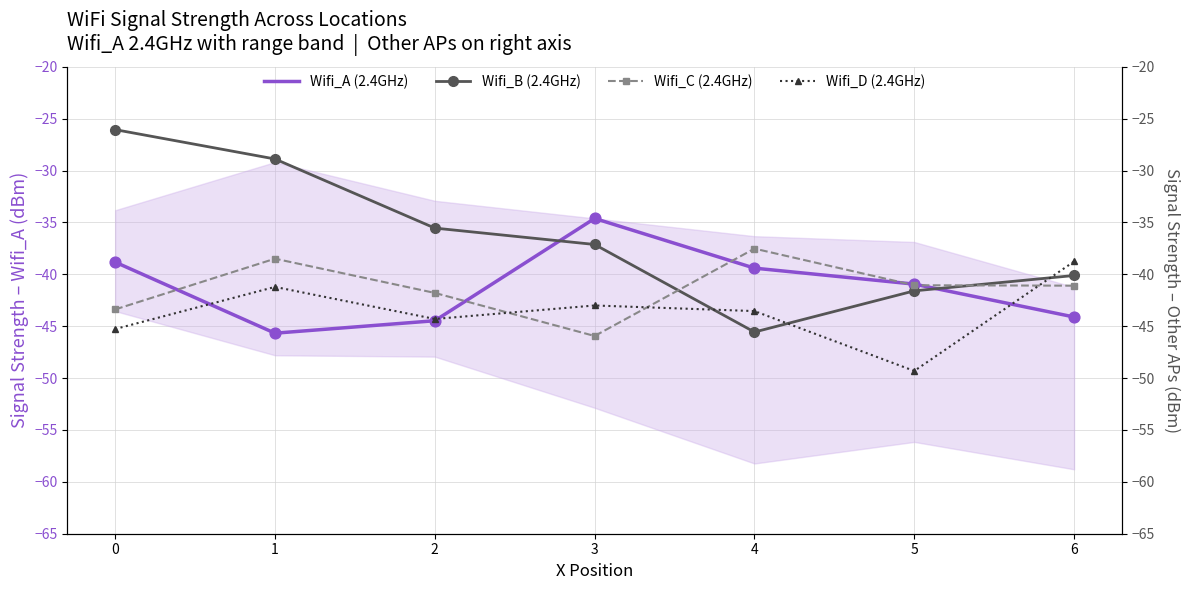

What are all the series names shown in the legend?

Wifi_A (2.4GHz), Wifi_B (2.4GHz), Wifi_C (2.4GHz), Wifi_D (2.4GHz)